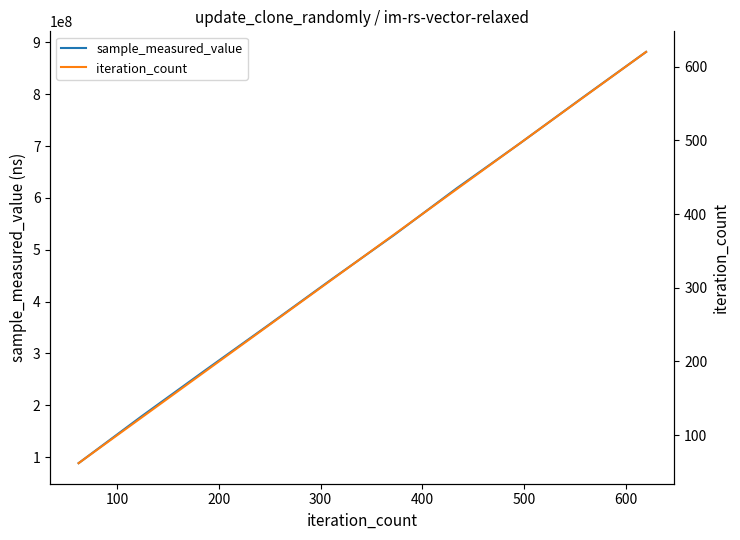

True or false: sample_measured_value has a value of 166303538 at 200.

False